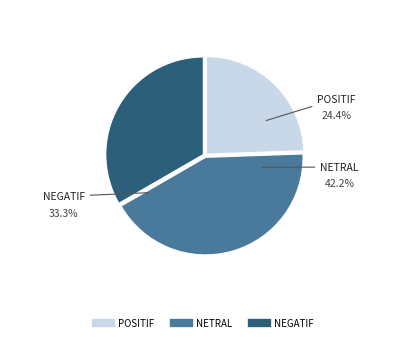

Does any single category account for the majority?

No